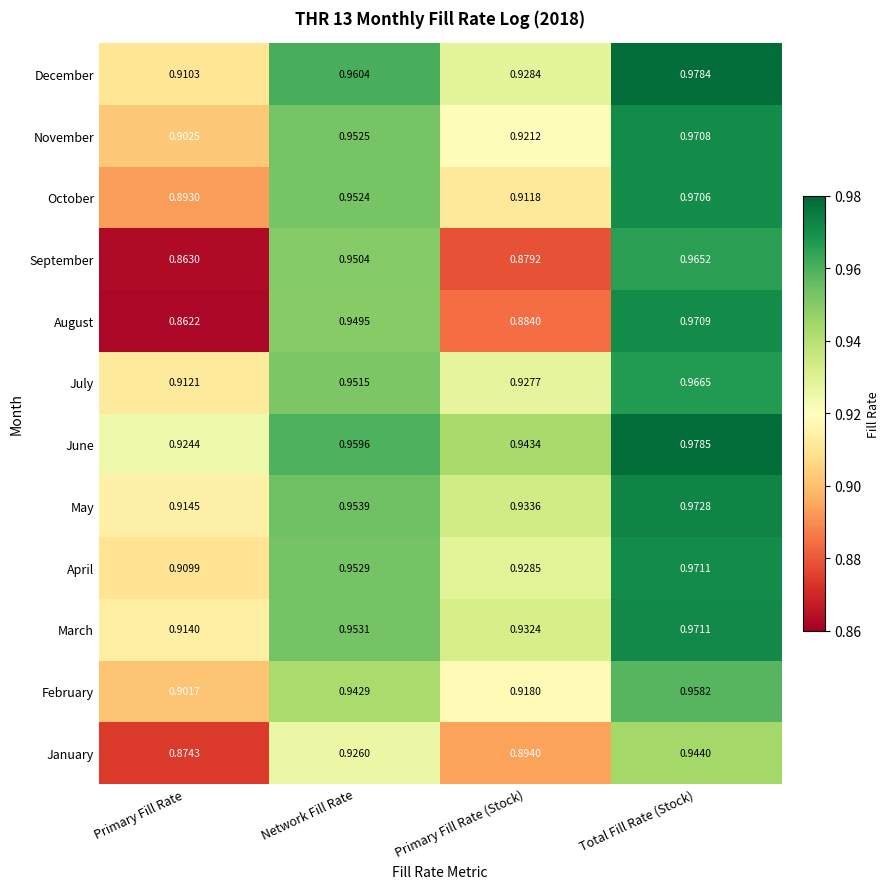

At how many categories does at least one series exceed 0?

4